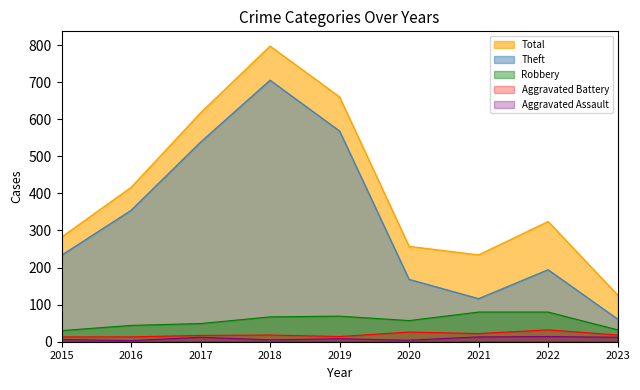

Reading left to right, list all the values displayed in this chart.

Aggravated Assault: 2015=6	2016=3	2017=12	2018=5	2019=8	2020=4	2021=13	2022=14	2023=12
Aggravated Battery: 2015=13	2016=13	2017=17	2018=18	2019=14	2020=26	2021=22	2022=32	2023=18
Robbery: 2015=30	2016=44	2017=49	2018=67	2019=69	2020=57	2021=80	2022=80	2023=32
Theft: 2015=233	2016=354	2017=538	2018=705	2019=568	2020=168	2021=116	2022=194	2023=61
Total: 2015=282	2016=416	2017=617	2018=797	2019=660	2020=257	2021=234	2022=324	2023=126